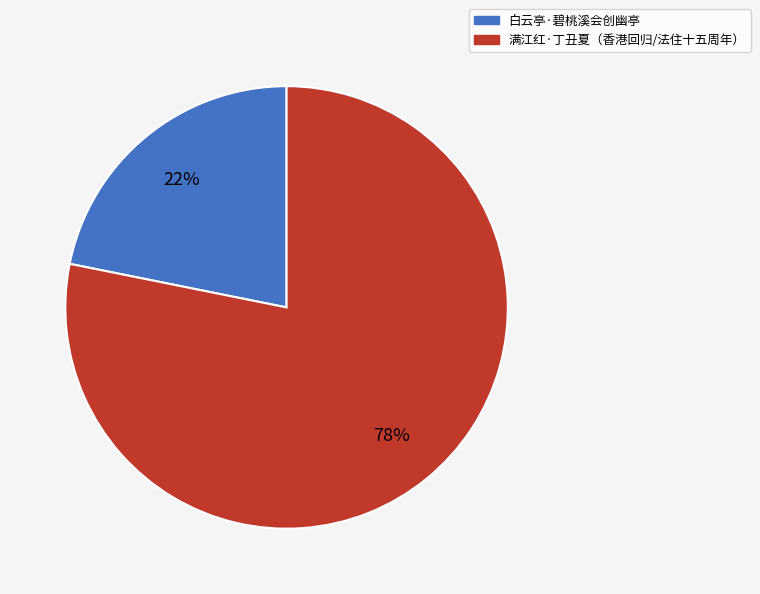

Is there a majority slice in this chart?

Yes